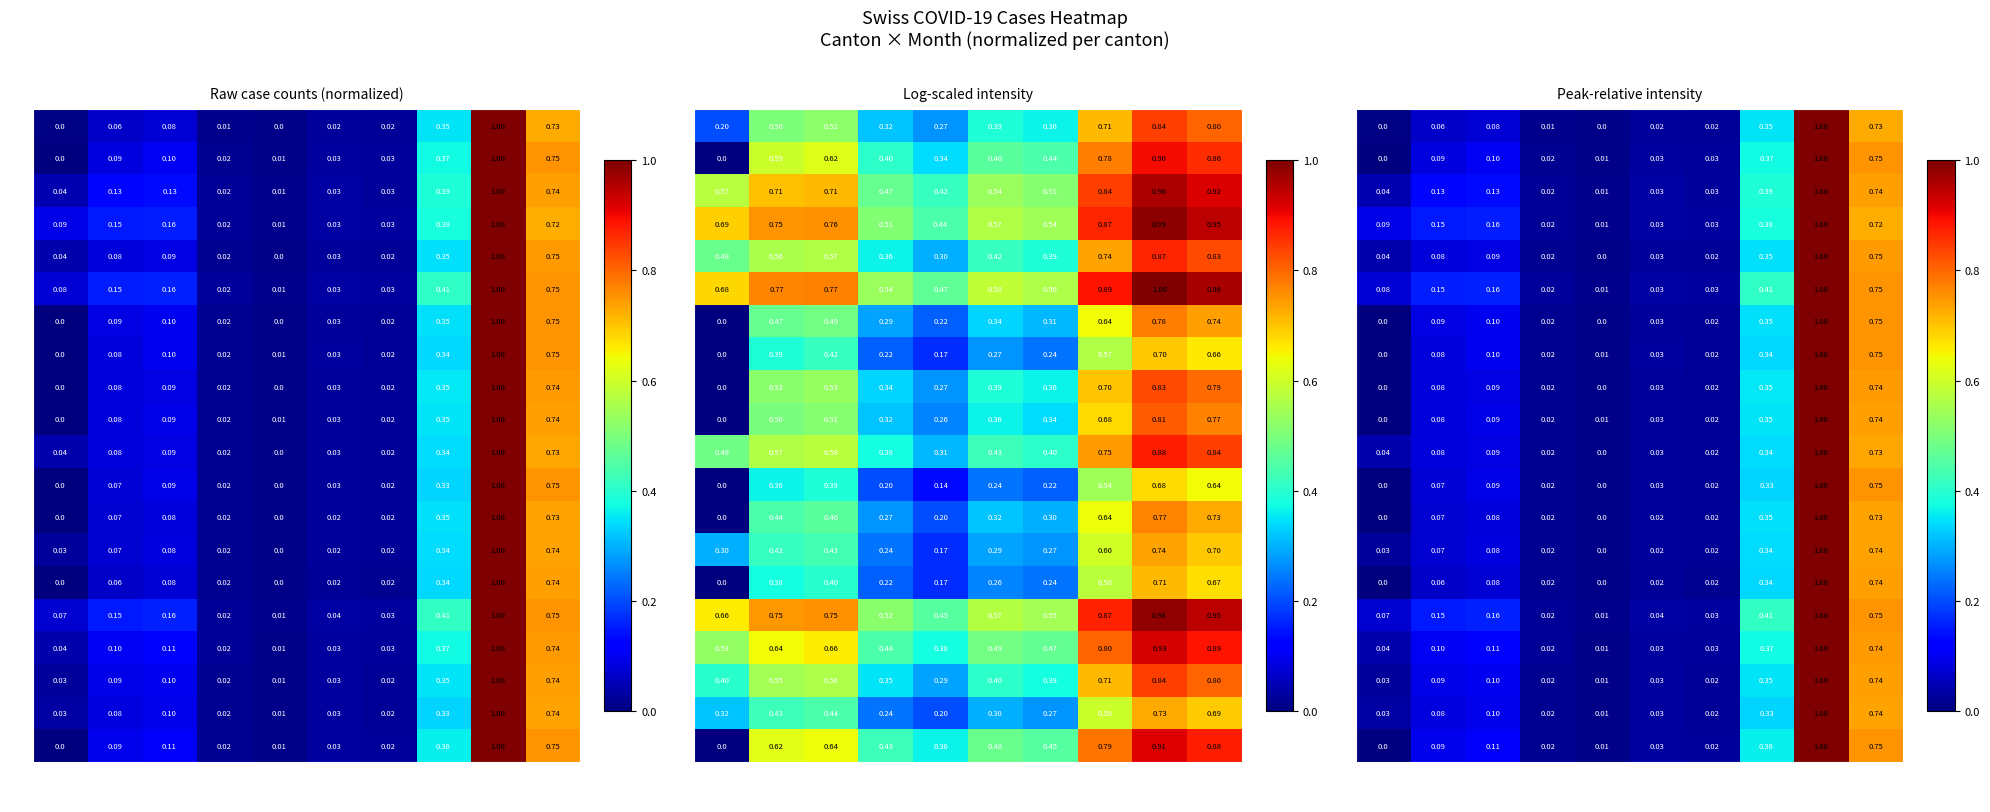

At which category is the sum across all series the highest?

Nov-20